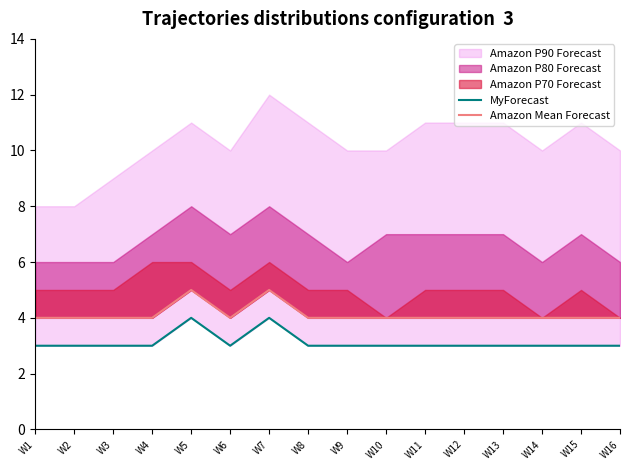

The value of MyForecast at W3 is 5. True or false?

False